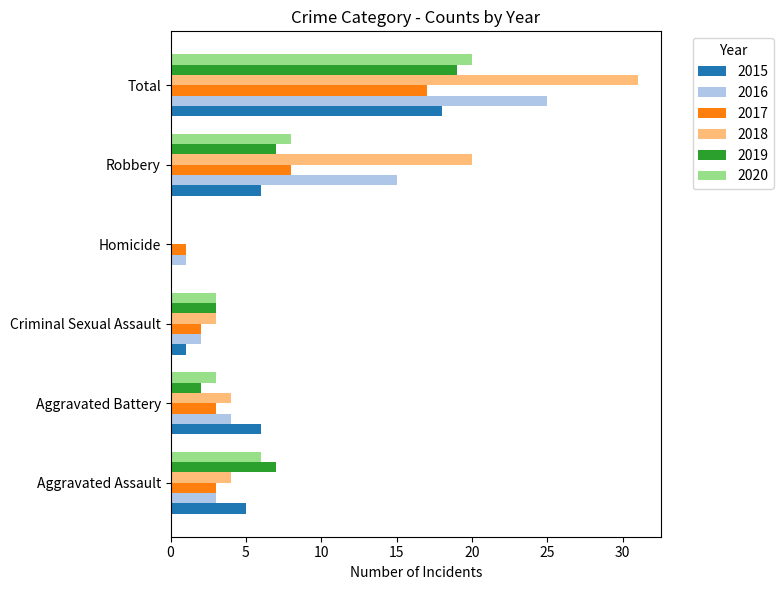

At which label is 2020 closest to 10?

Robbery